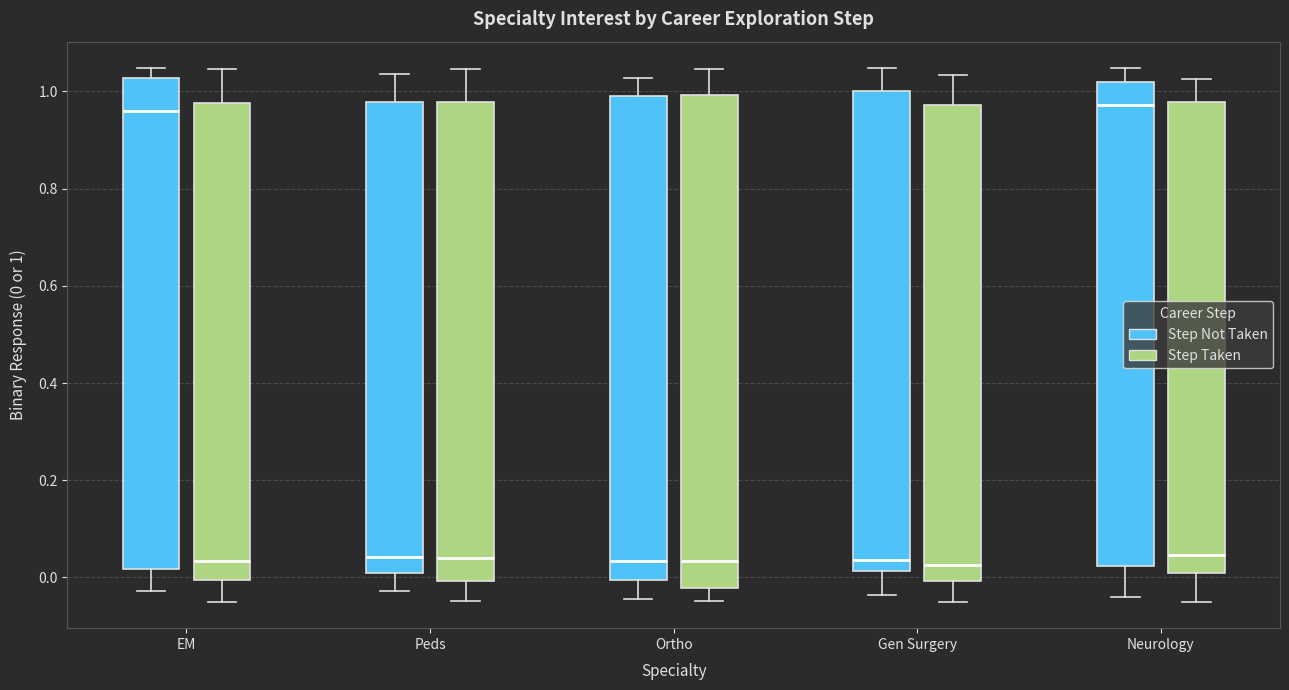

Reading left to right, transcribe this box plot: for each box, give where its median line is, the range the box spans, and where its two whiskers end, as read against the y-axis. The values are not printed on the chart, so give them approximately, as read against the axis.

EM (Step Not Taken): median 0.96, box 0.02 to 1.02, whiskers -0.02 to 1.04
EM (Step Taken): median 0.04, box 0.00 to 0.98, whiskers -0.04 to 1.04
Peds (Step Not Taken): median 0.04, box 0.00 to 0.98, whiskers -0.02 to 1.04
Peds (Step Taken): median 0.04, box 0.00 to 0.98, whiskers -0.04 to 1.04
Ortho (Step Not Taken): median 0.04, box 0.00 to 1.00, whiskers -0.04 to 1.02
Ortho (Step Taken): median 0.04, box -0.02 to 1.00, whiskers -0.04 to 1.04
Gen Surgery (Step Not Taken): median 0.04, box 0.02 to 1.00, whiskers -0.04 to 1.04
Gen Surgery (Step Taken): median 0.02, box 0.00 to 0.98, whiskers -0.04 to 1.04
Neurology (Step Not Taken): median 0.98, box 0.02 to 1.02, whiskers -0.04 to 1.04
Neurology (Step Taken): median 0.04, box 0.00 to 0.98, whiskers -0.04 to 1.02